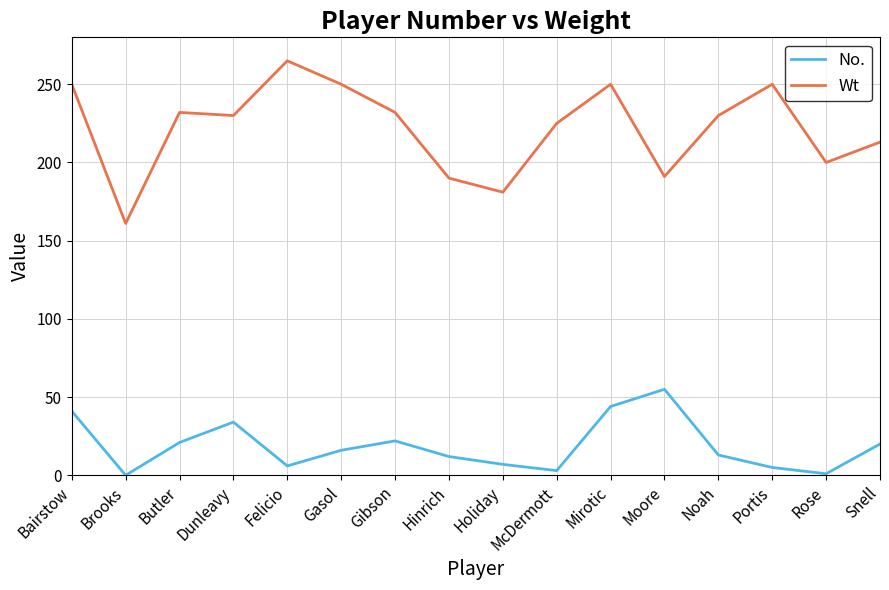

Rank the series by their average value, from lowest to highest.

No., Wt